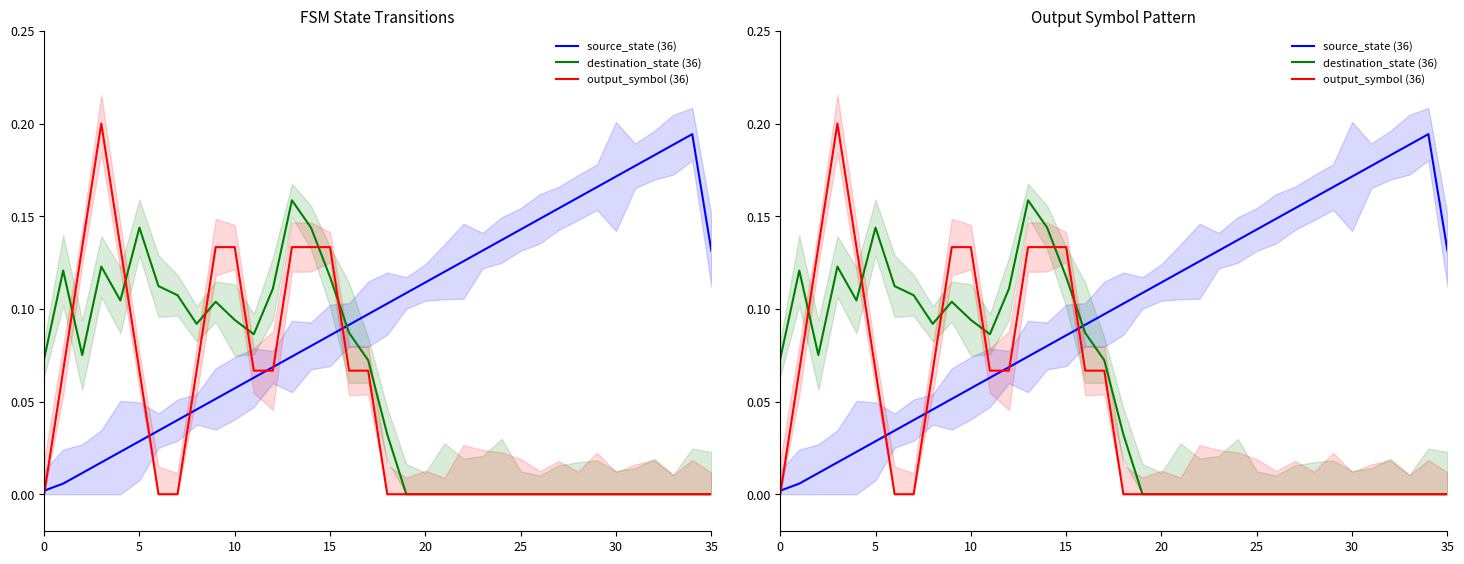

What is the difference between the second highest and second lowest values in the destination_state (36) series?

0.1